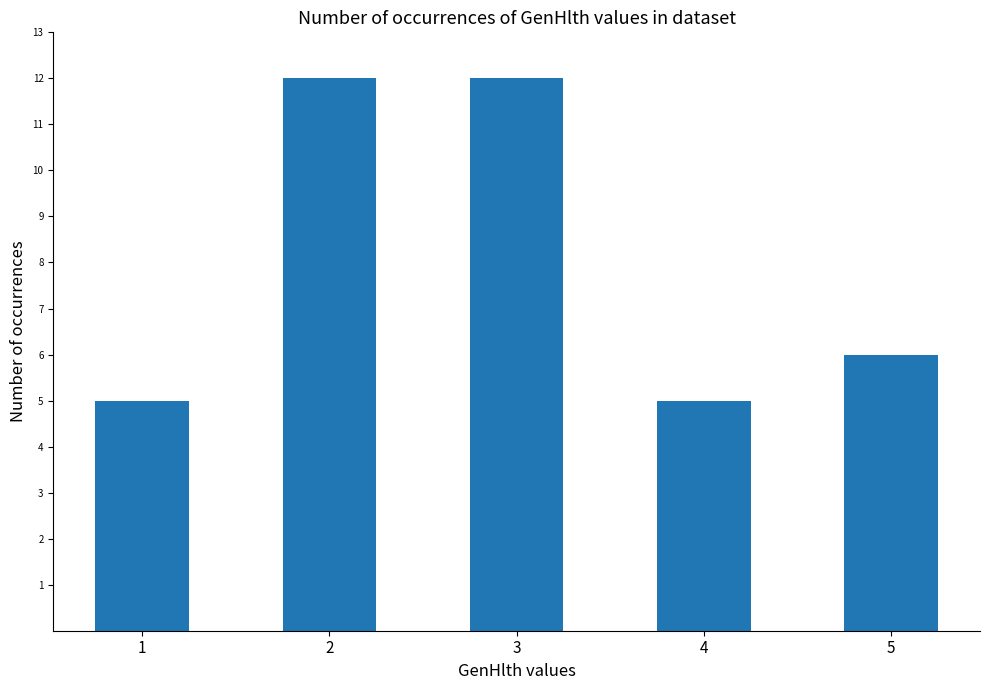

What is the average value?

8